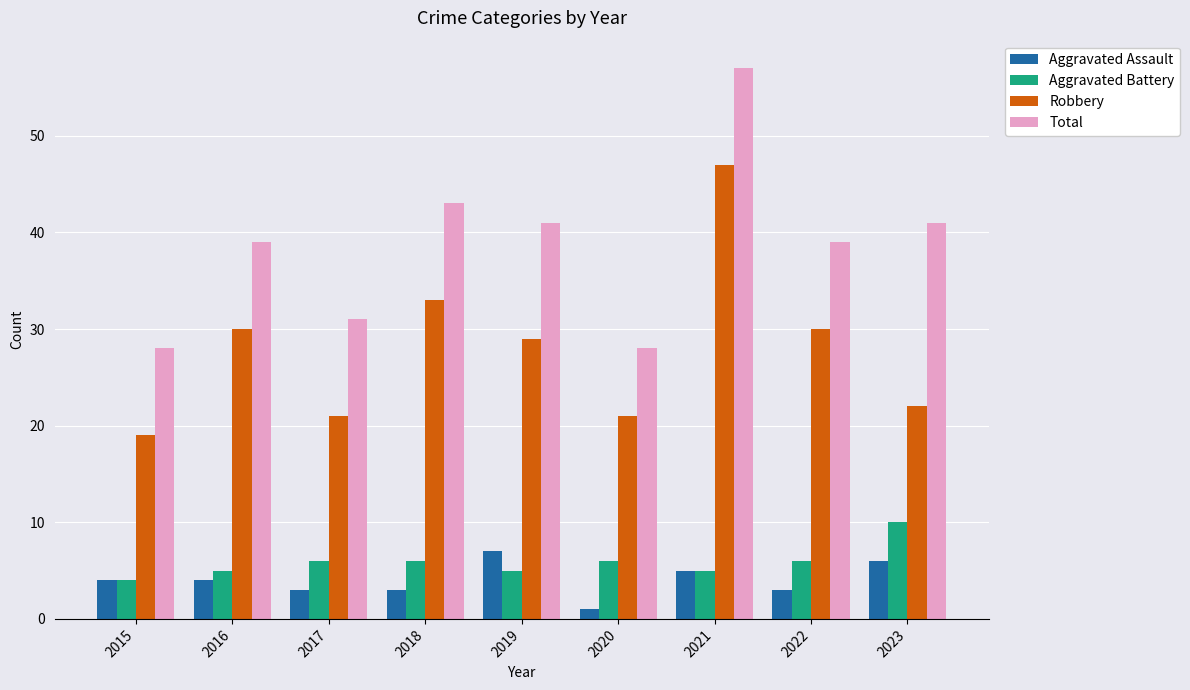

Rank the series at 2023 from lowest to highest value.

Aggravated Assault, Aggravated Battery, Robbery, Total